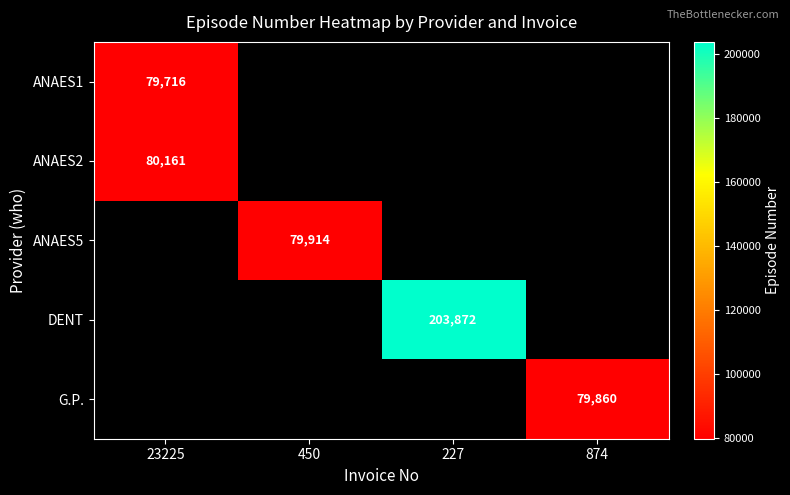

True or false: ANAES2 has a value of 80161 at 23225.

True